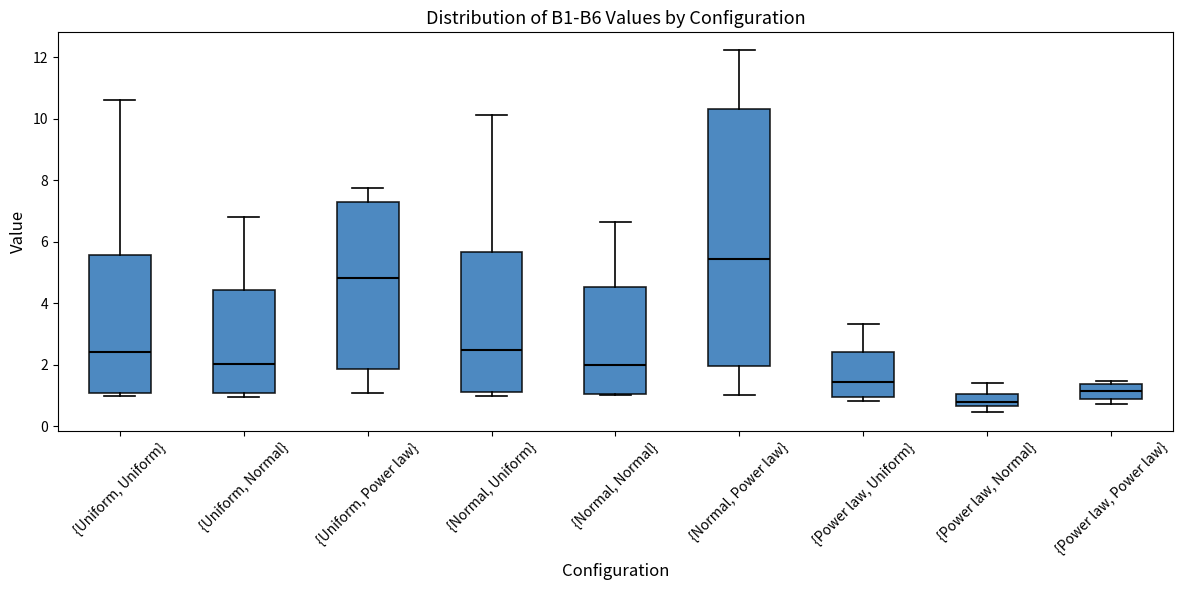

Reading left to right, transcribe this box plot: for each box, give where its median line is, the range the box spans, and where its two whiskers end, as read against the y-axis. The values are not printed on the chart, so give them approximately, as read against the axis.

{Uniform, Uniform}: median 2.4, box 1.0 to 5.6, whiskers 1.0 (just below the box's lower edge) to 10.6
{Uniform, Normal}: median 2.0, box 1.0 to 4.4, whiskers 1.0 (just below the box's lower edge) to 6.8
{Uniform, Power law}: median 4.8, box 1.8 to 7.2, whiskers 1.0 to 7.8
{Normal, Uniform}: median 2.4, box 1.2 to 5.6, whiskers 1.0 to 10.2
{Normal, Normal}: median 2.0, box 1.0 to 4.6, whiskers 1.0 to 6.6
{Normal, Power law}: median 5.4, box 2.0 to 10.4, whiskers 1.0 to 12.2
{Power law, Uniform}: median 1.4, box 1.0 to 2.4, whiskers 0.8 to 3.4
{Power law, Normal}: median 0.8, box 0.6 to 1.0, whiskers 0.4 to 1.4
{Power law, Power law}: median 1.2, box 0.8 to 1.4, whiskers 0.8 (just below the box's lower edge) to 1.4 (just above the box's upper edge)